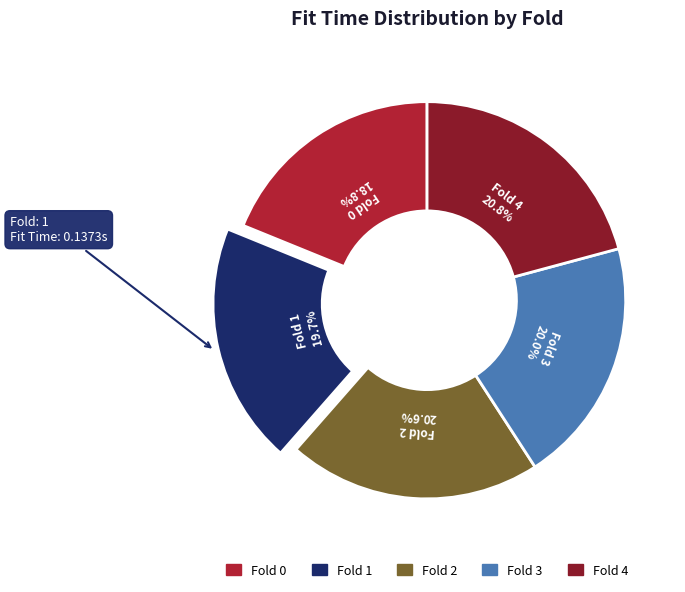

Is there a majority slice in this chart?

No